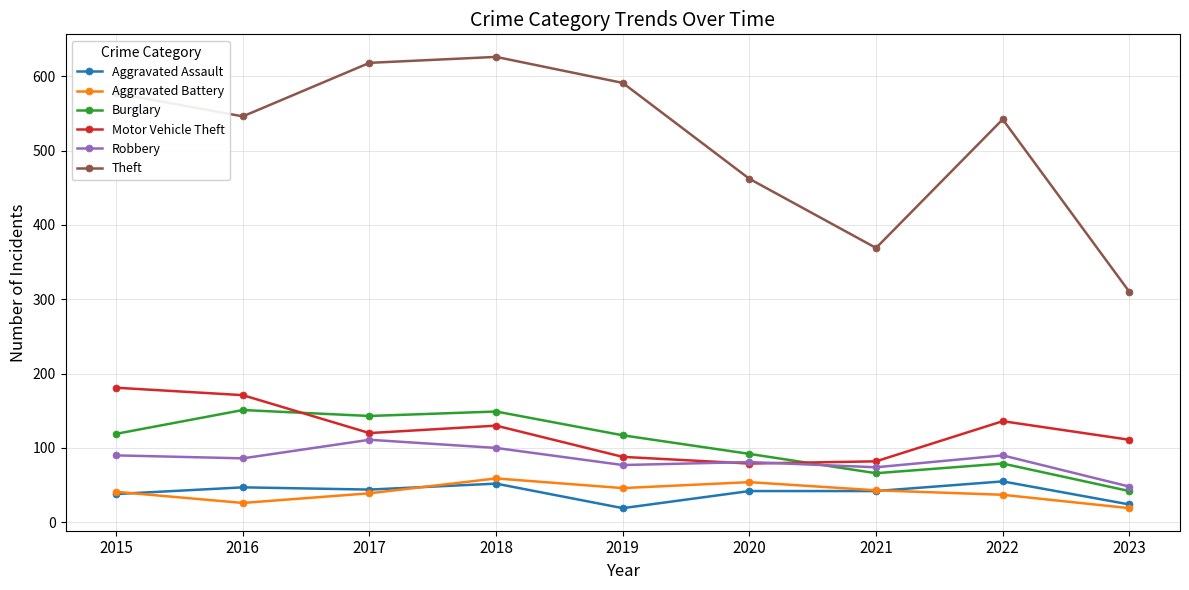

Is the value of Theft at 2016 greater than the value of Robbery at 2015?

Yes